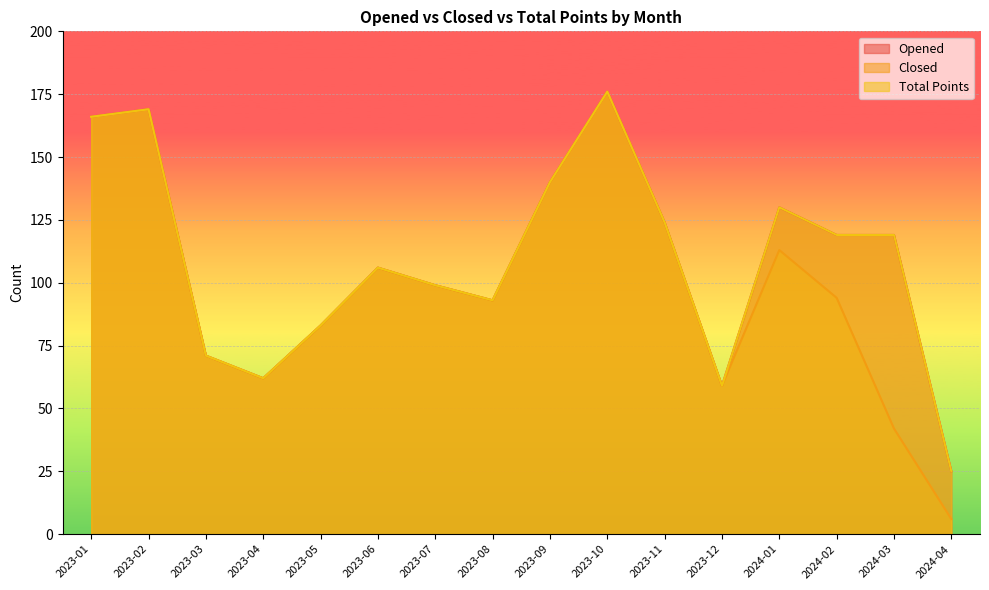

The value of Opened at 2023-04 is 43. True or false?

False